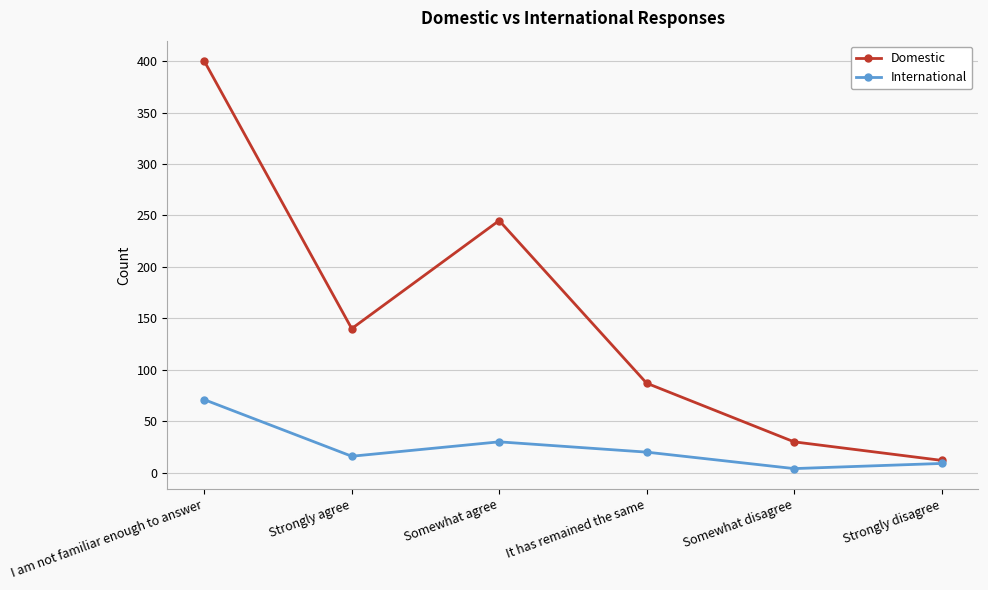

List the series in order of their peak value, highest first.

Domestic, International